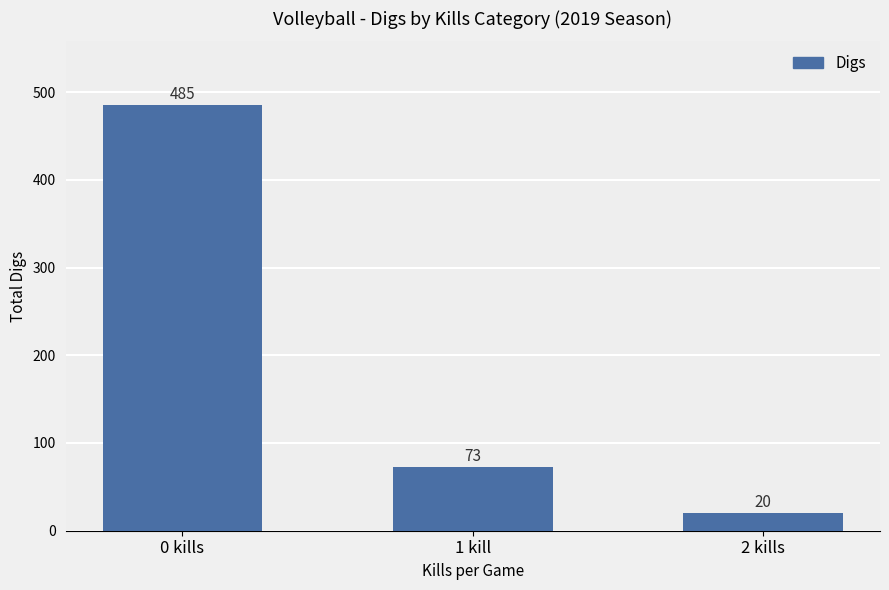

What is the value of the 1st bar from the left?

485